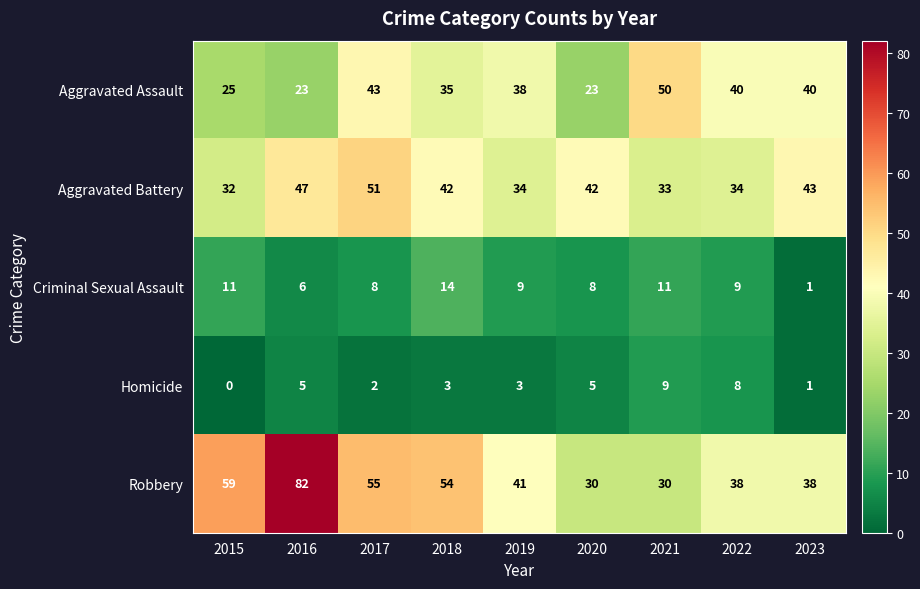

What is the sum of the Aggravated Battery values at 2022 and 2015?

66